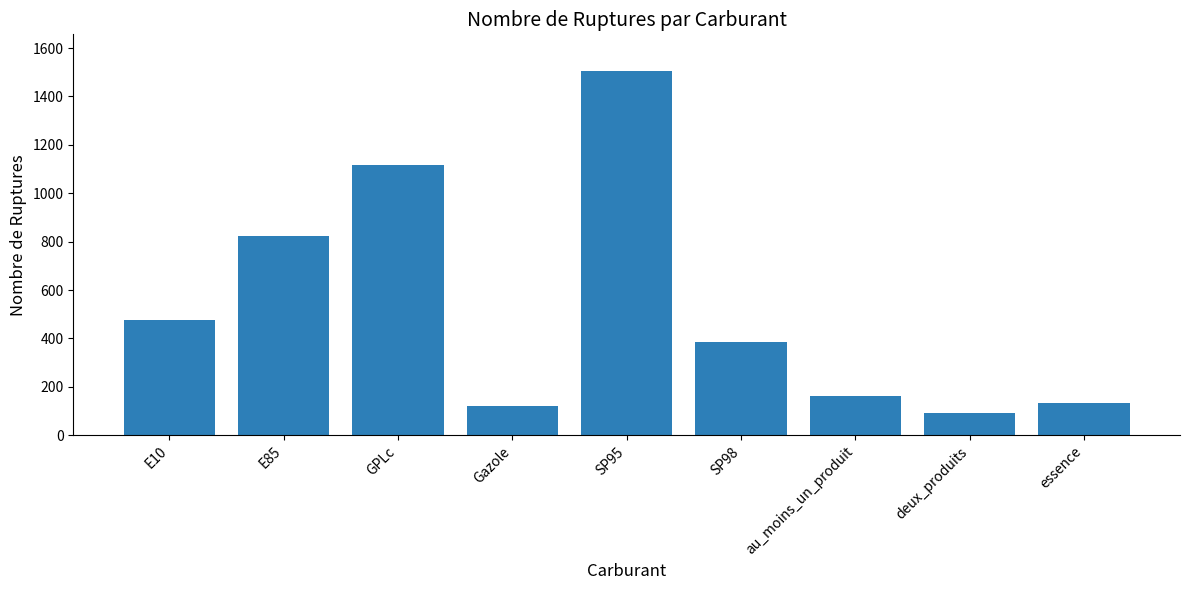

What is the difference between the values at SP95 and au_moins_un_produit?

1342